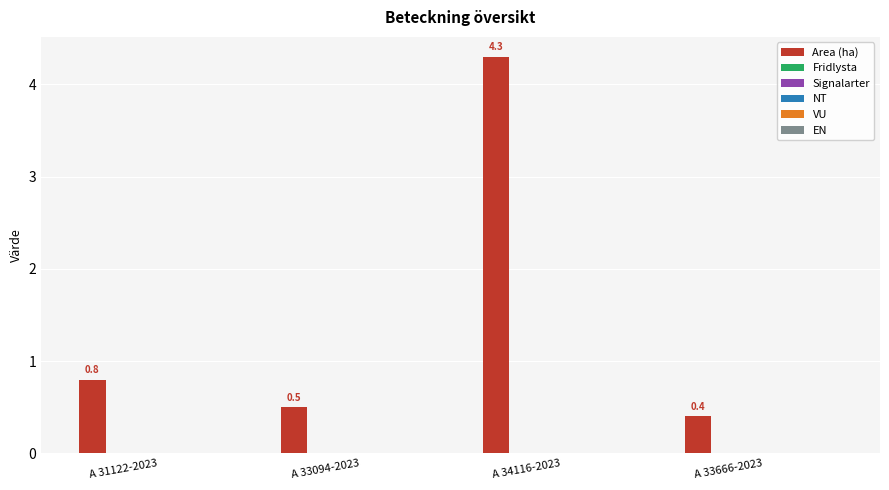

Reading right to left, list all the values displayed in this chart.

0.4	4.3	0.5	0.8